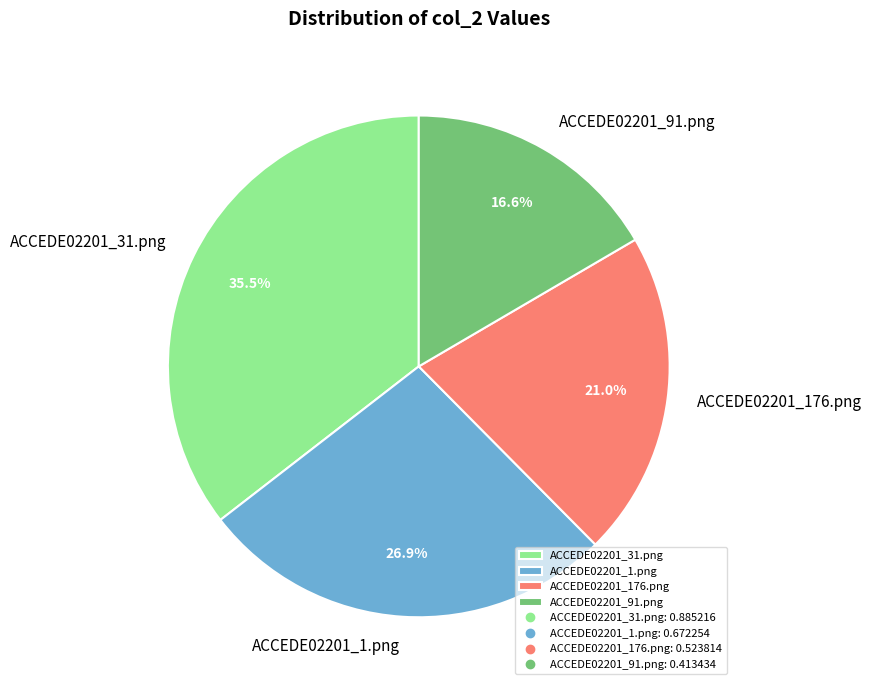

How many slices are in this pie chart?

4